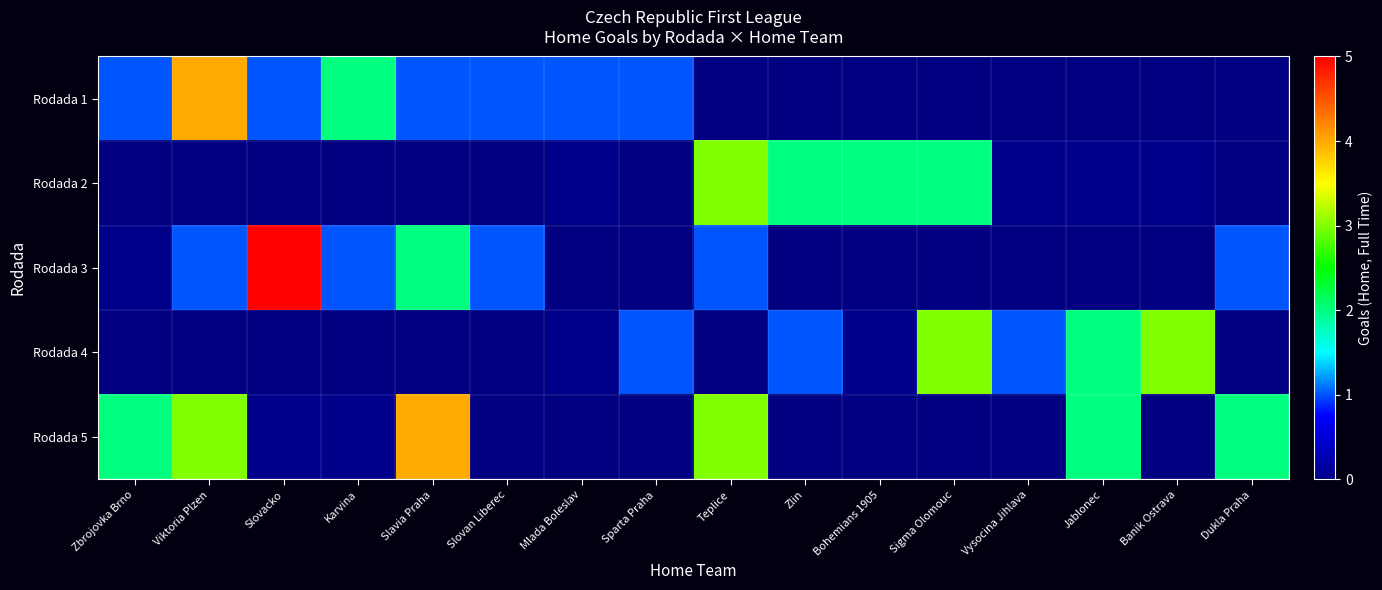

Which series has the largest range (max minus min)?

Rodada 3